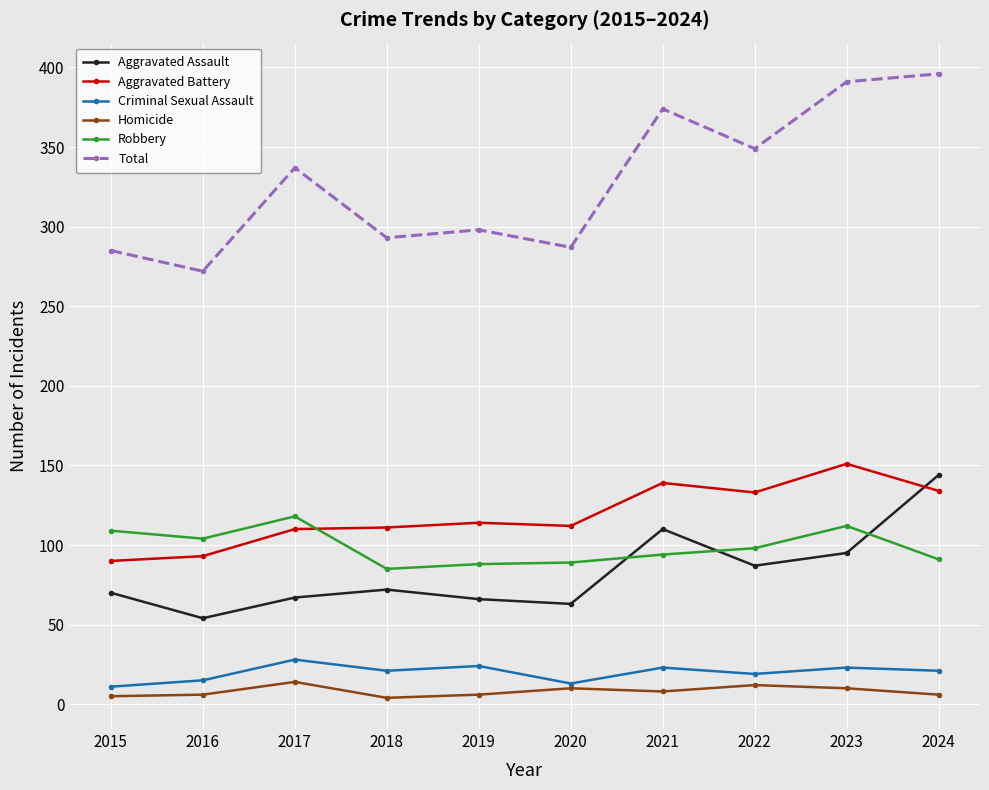

What is the total value across all series at 2017?

674